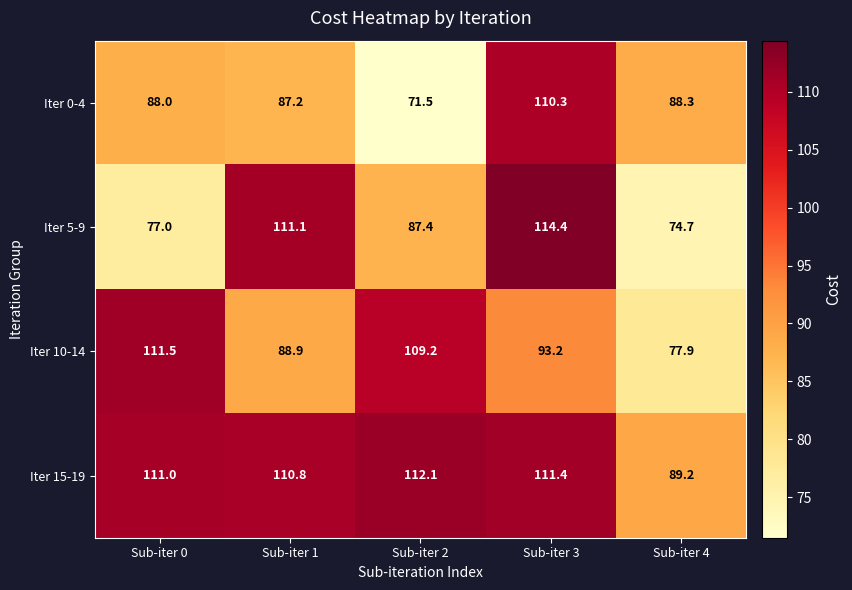

Which series changed the most between Sub-iter 1 and Sub-iter 4?

Iter 5-9